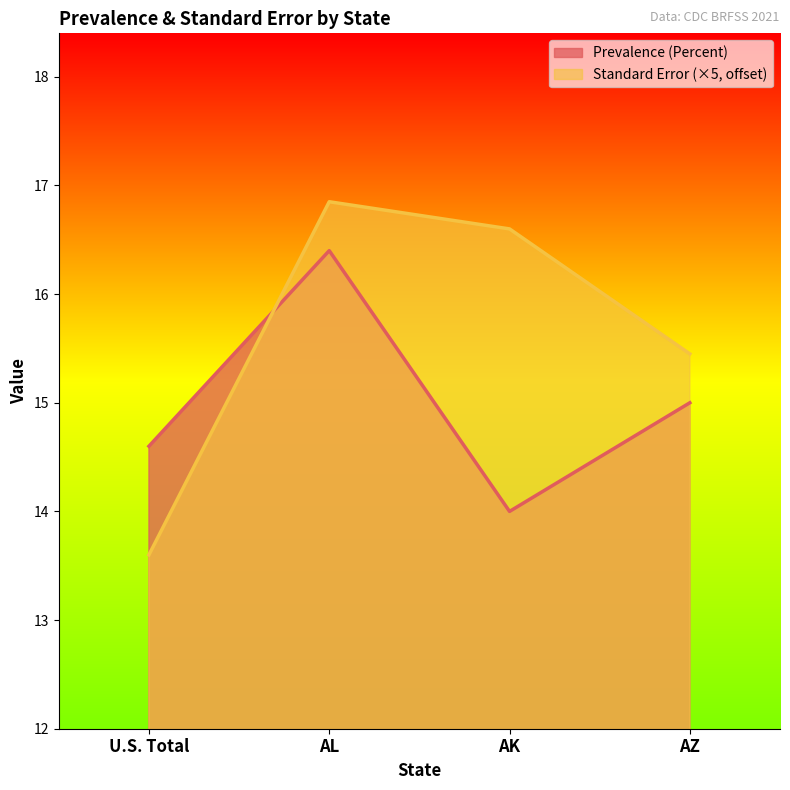

At AZ, list the series in order from smallest to largest.

Prevalence (Percent), Standard Error (×5, offset)